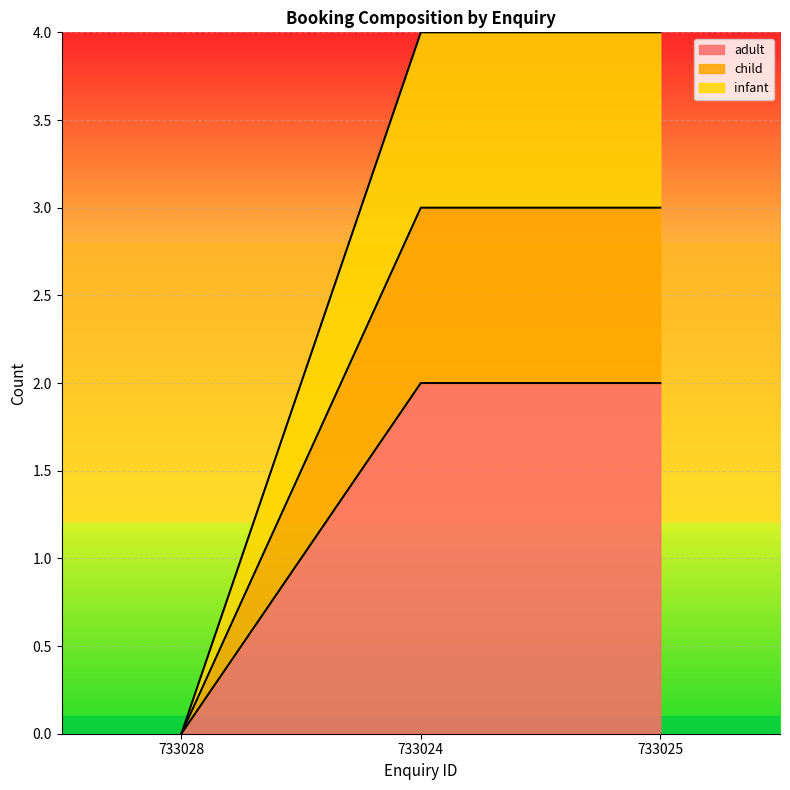

What is the approximate value of adult at 733024?

2